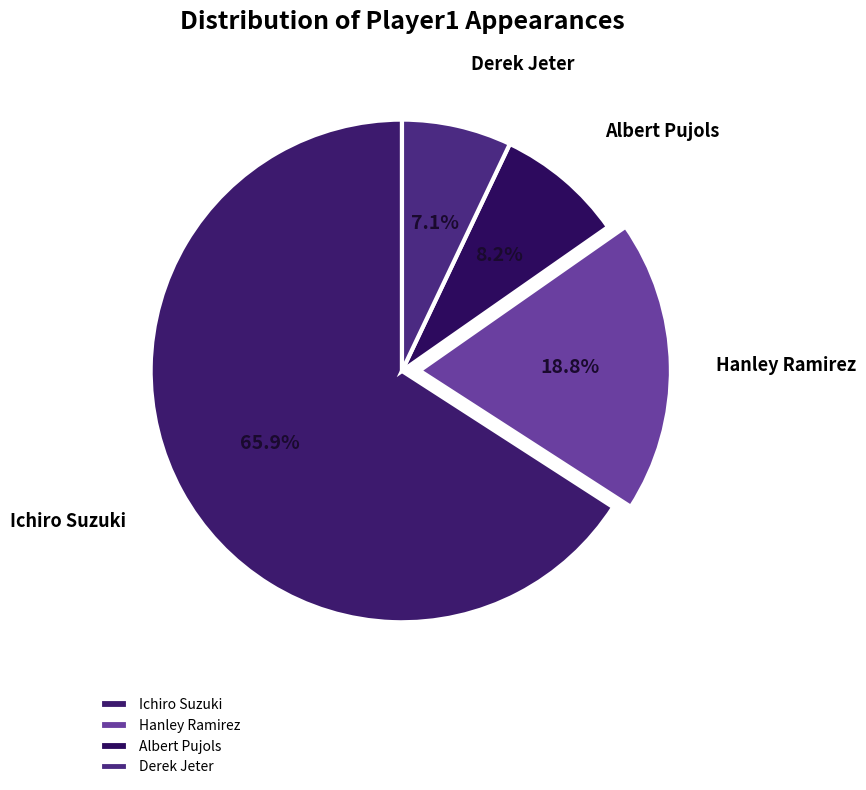

Combined, what portion of the pie is Ichiro Suzuki and Hanley Ramirez?

84.7%